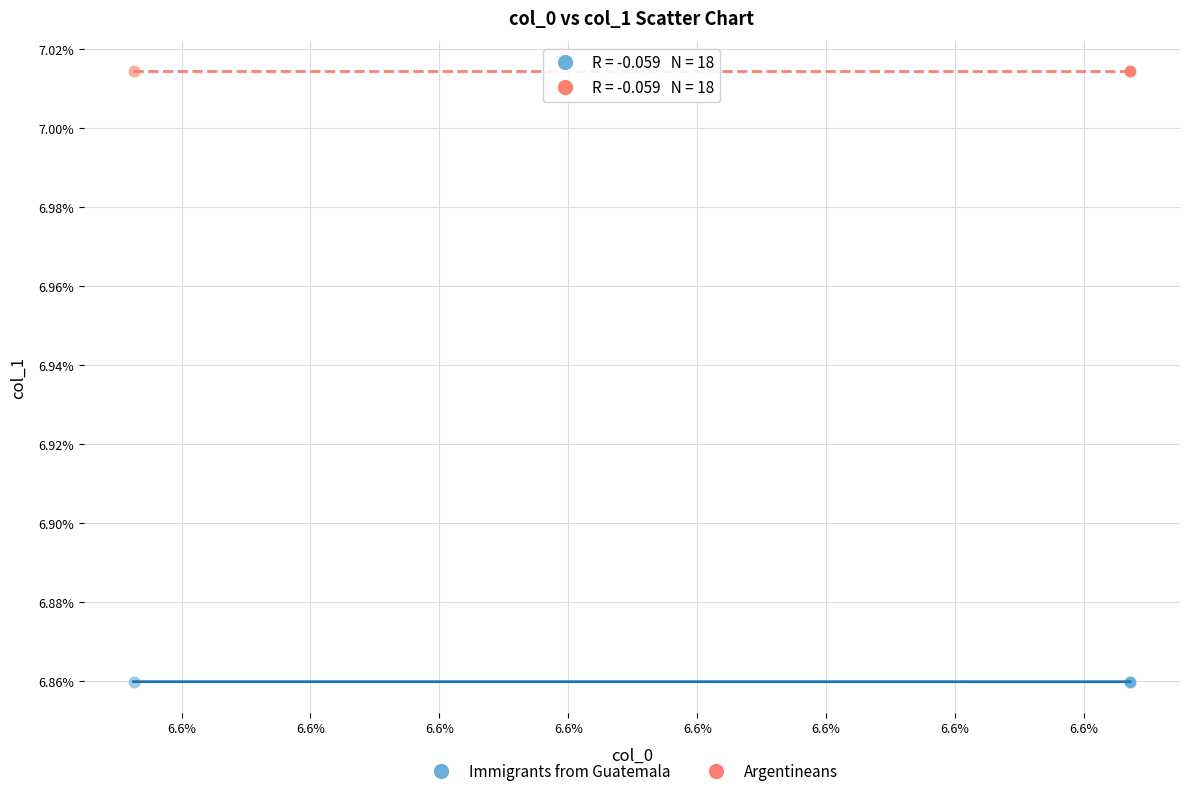

What are all the series names shown in the legend?

Immigrants from Guatemala, Argentineans